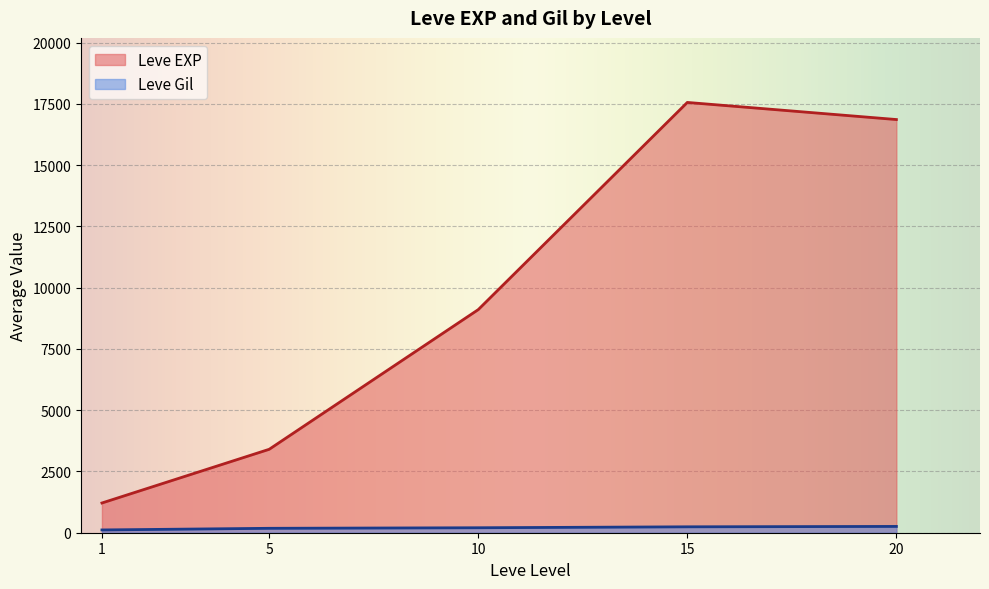

The value of Leve EXP at 1 is 1213.3. True or false?

True